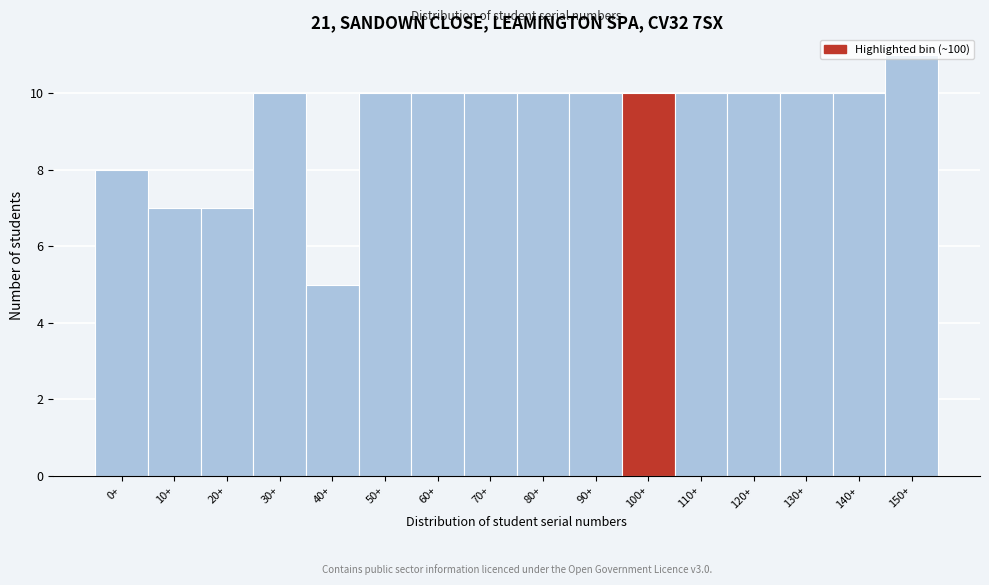

True or false: the data shows 8 at 40+.

False